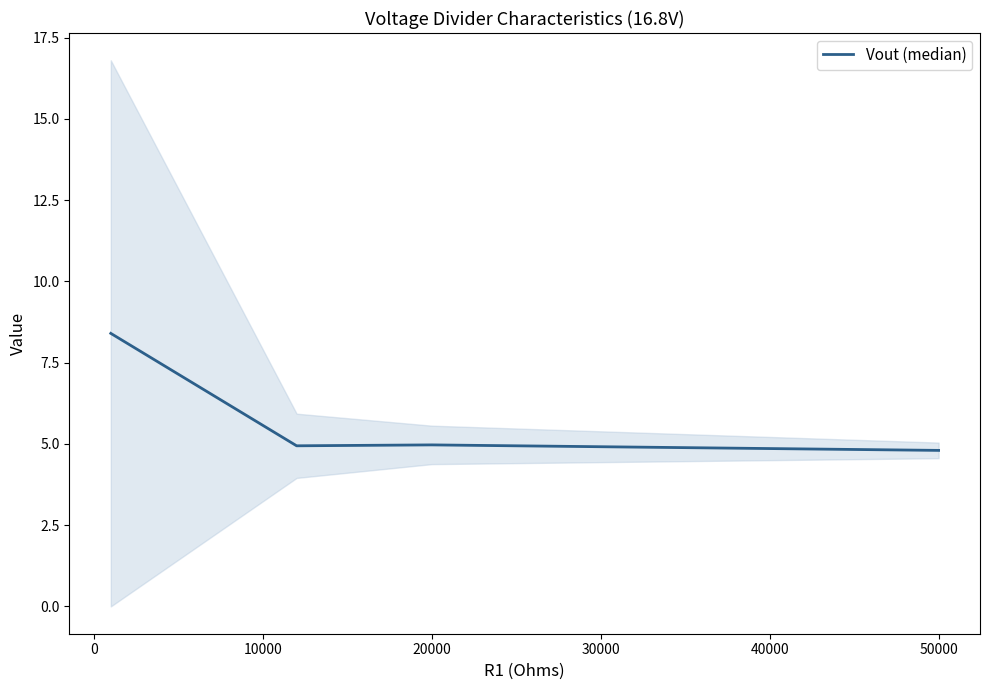

The Vout (median) series shows 6.6 at 50000. True or false?

False